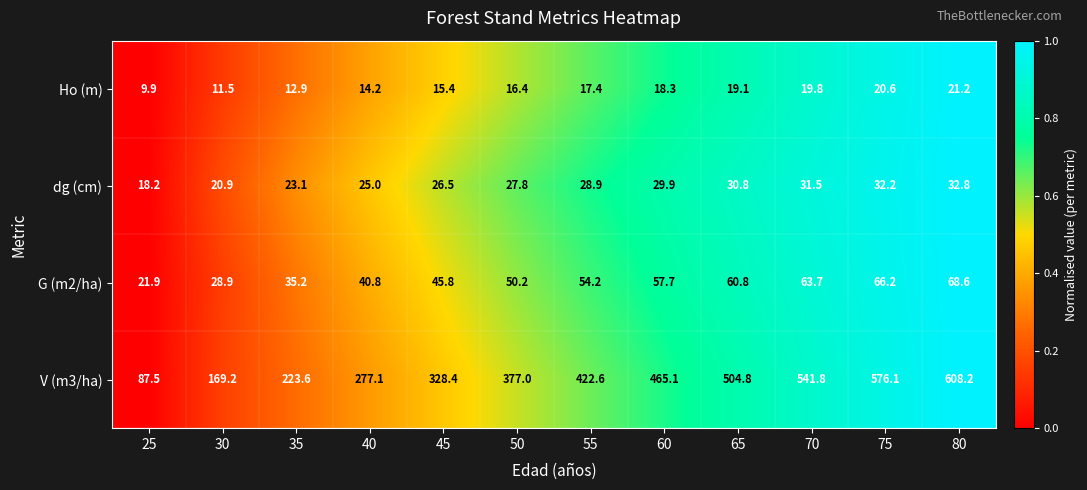

At which category is the sum across all series the highest?

80